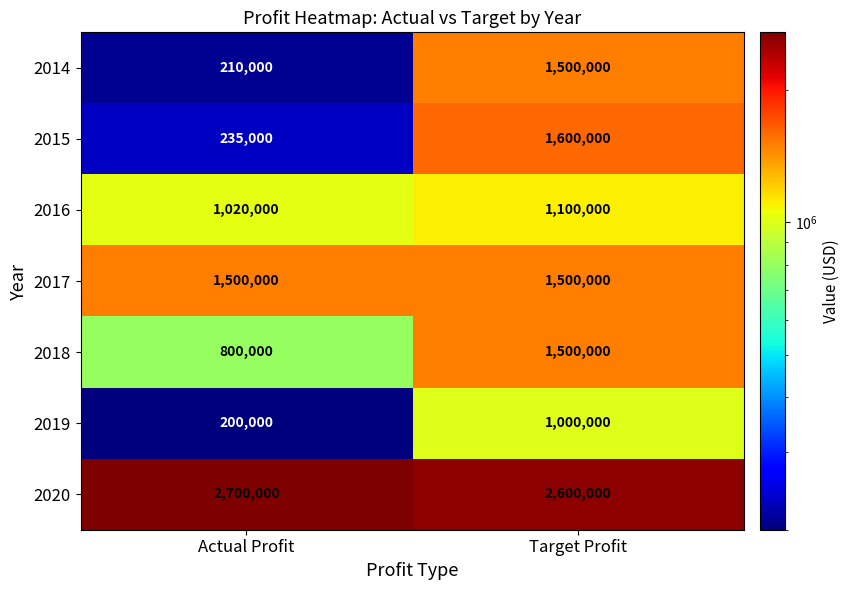

What is the difference between the 2019 values at Target Profit and Actual Profit?

800000